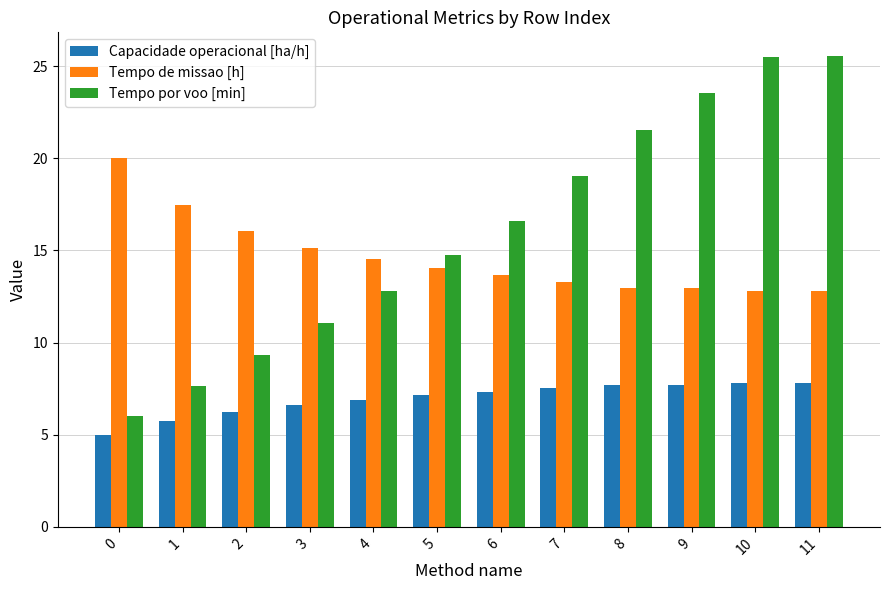

What is the total value across all series at 8?

42.2